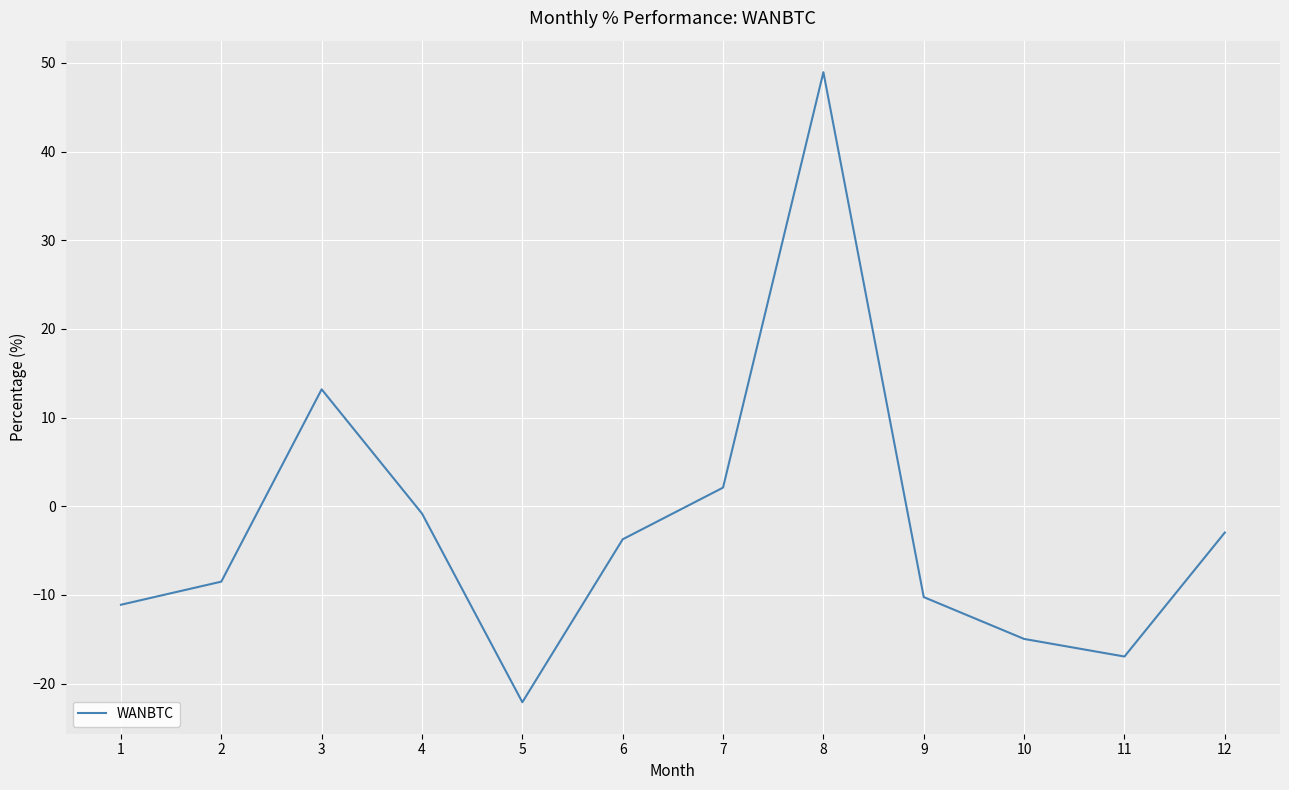

List the labels in order of value, smallest first.

5, 11, 10, 1, 9, 2, 6, 12, 4, 7, 3, 8